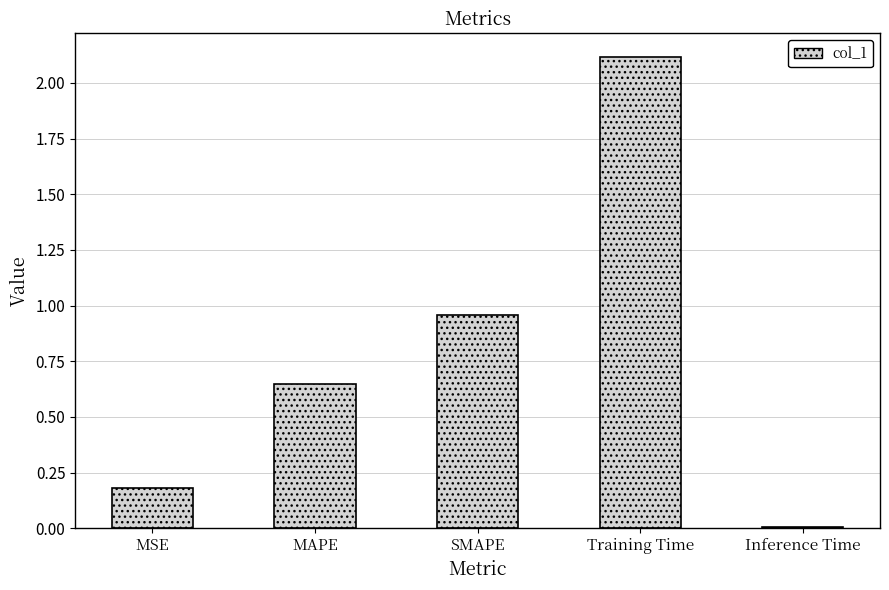

What position from the left is Training Time?

4